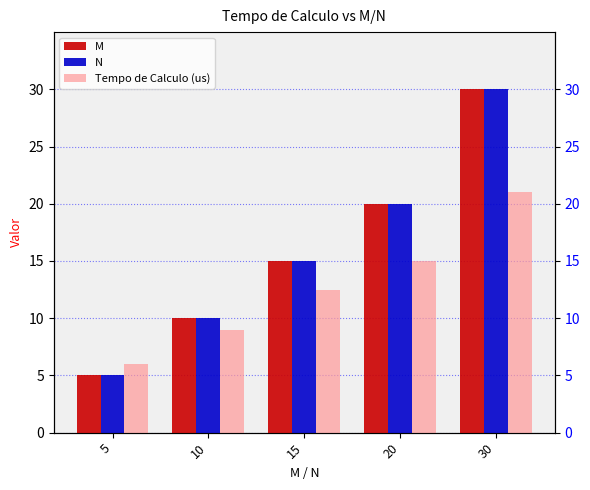

What is the difference between the maximum and minimum values in the N series?

25.0